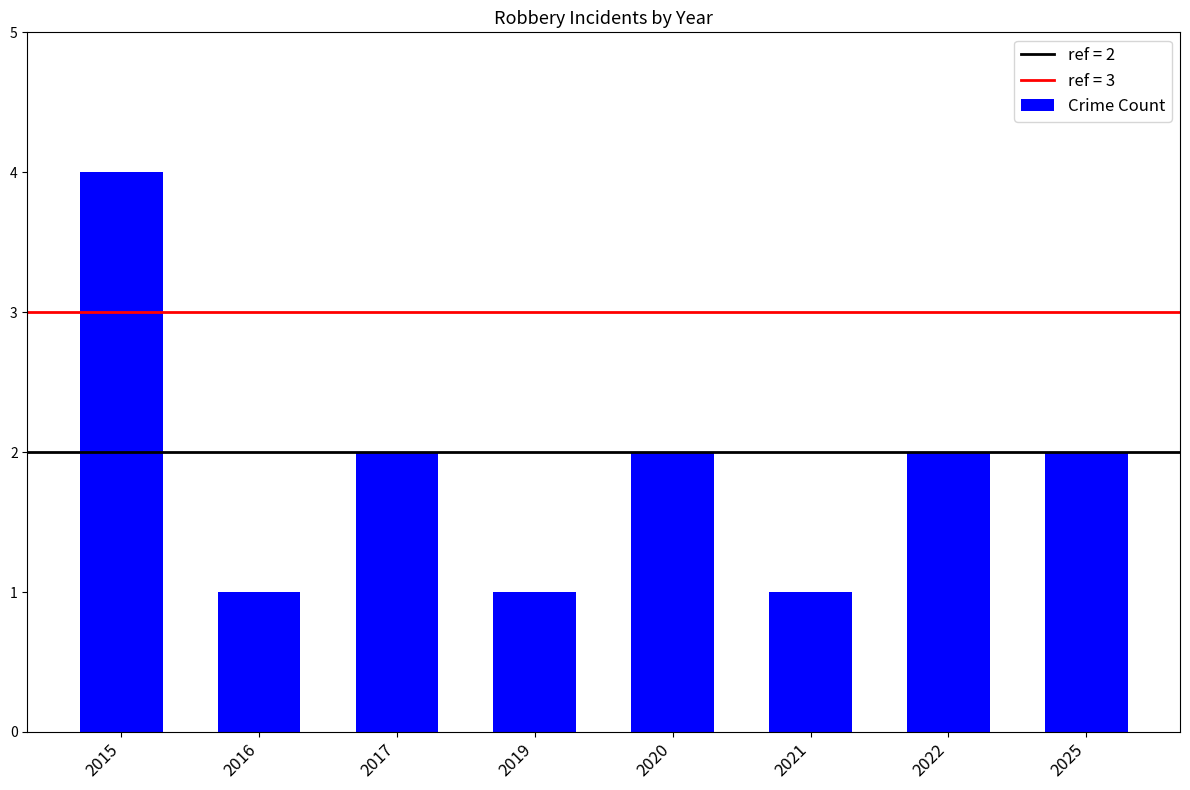

What is the difference between the maximum and minimum values?

3